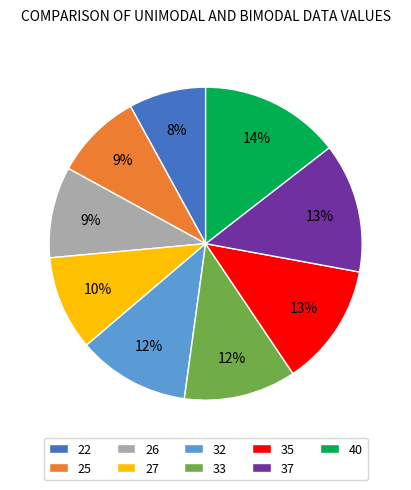

What is the ratio of the value at 33 to the value at 32?

1.0